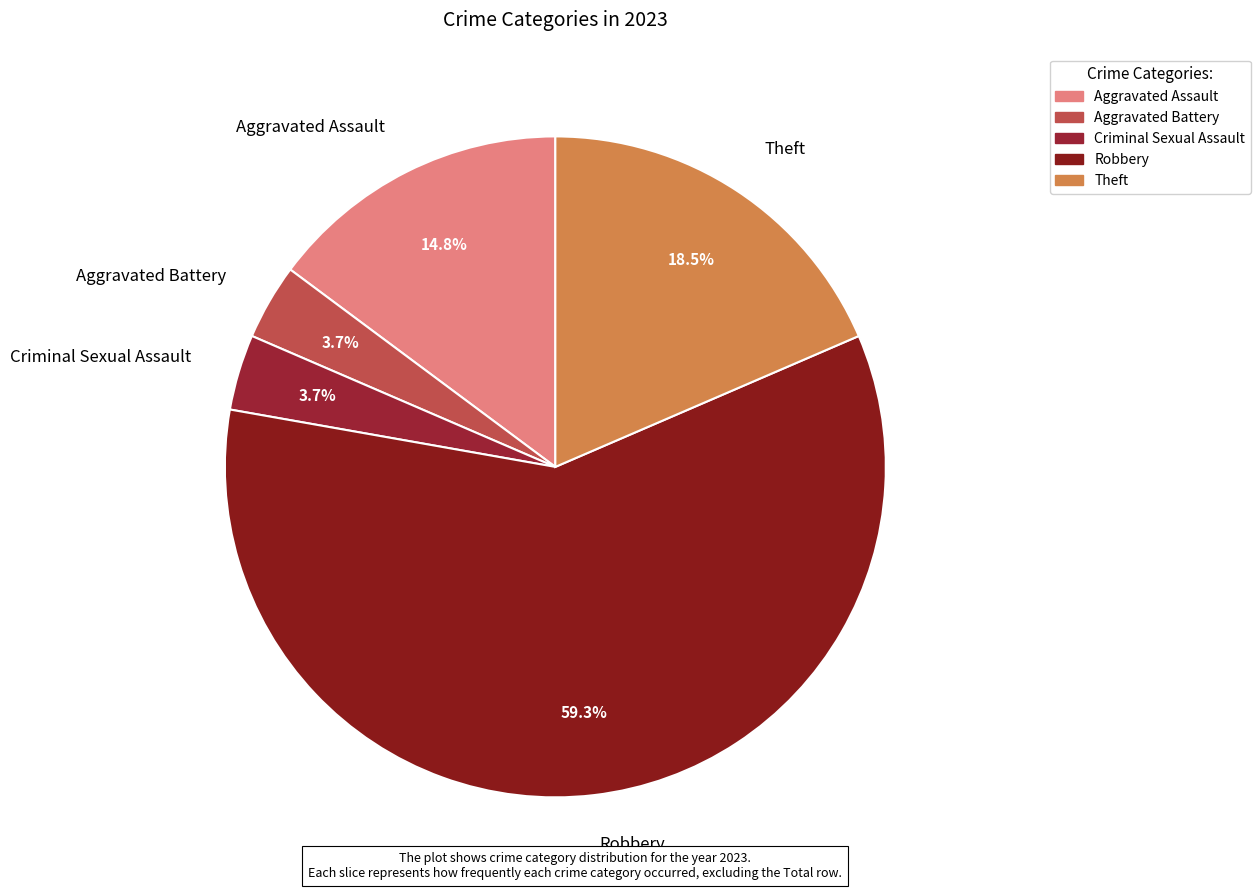

Do Criminal Sexual Assault and Aggravated Assault together represent more than half of the pie?

No